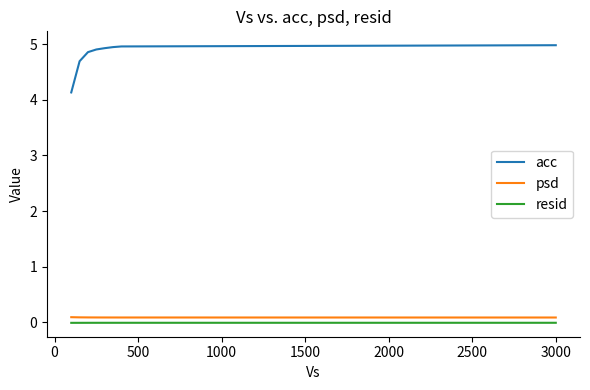

What is the maximum value shown in the chart?

5.0